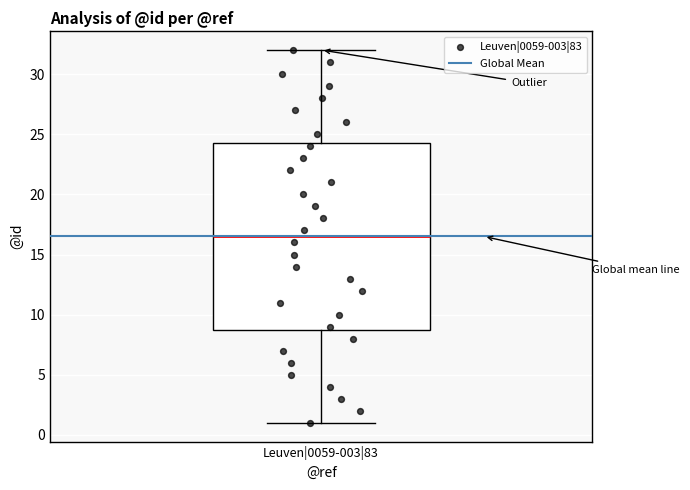

Where is the upper edge of the box for Leuven|0059-003|83 on the y-axis? The values are not printed on the chart, so give them approximately, as read against the axis.

24.5